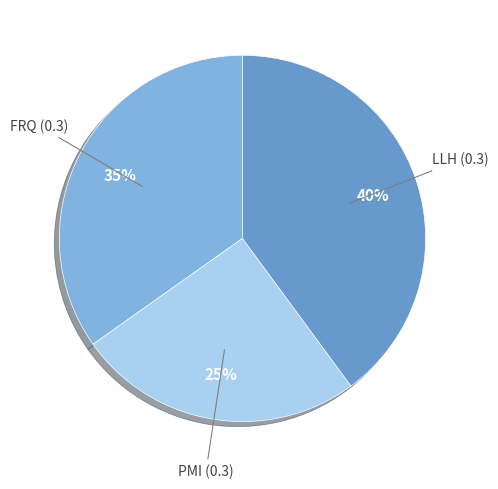

How many segments does this pie chart have?

3